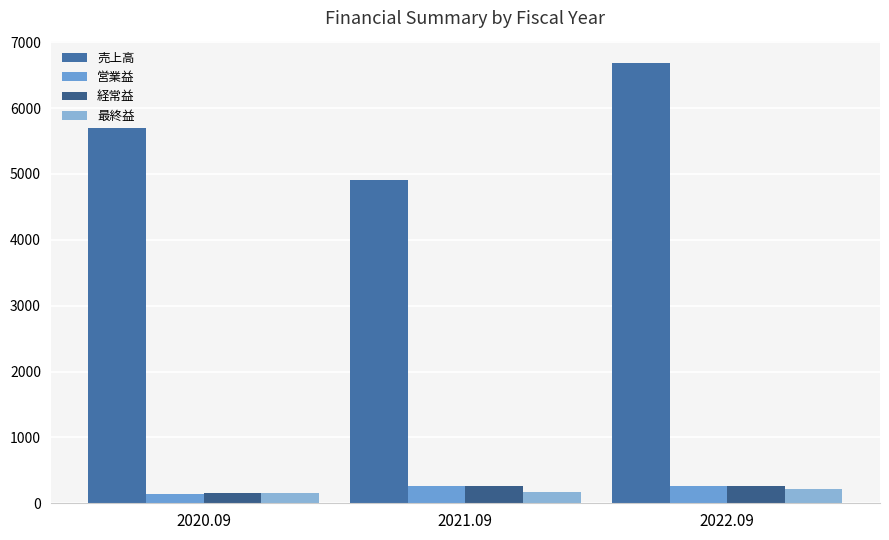

What is the smallest value displayed?

148